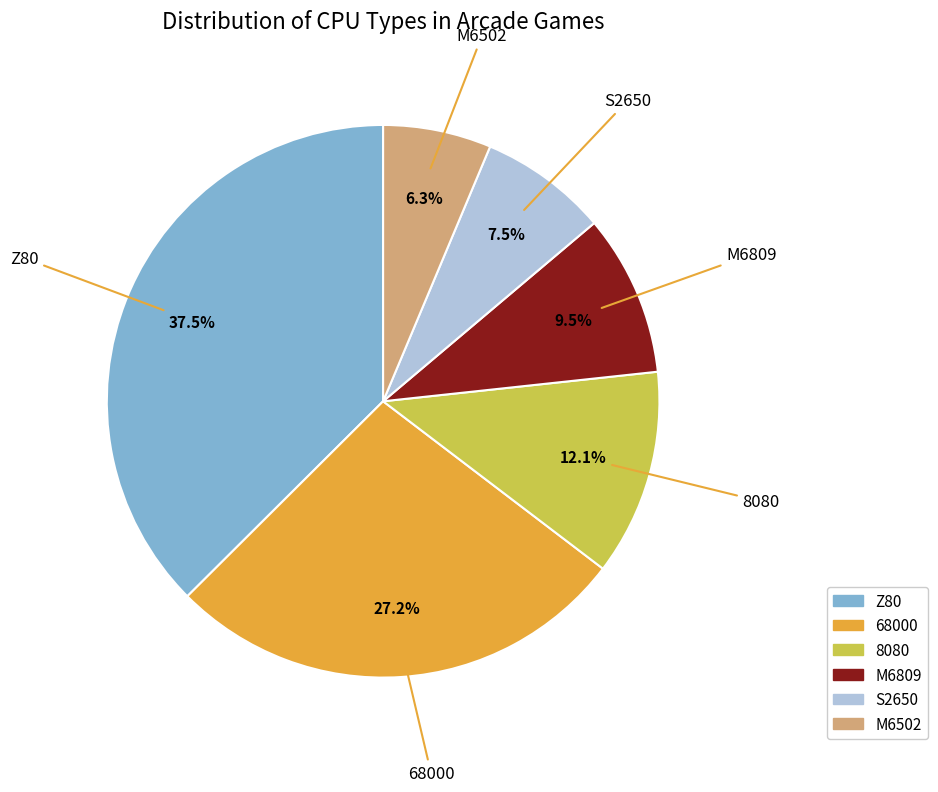

Is S2650 the majority of the pie?

No